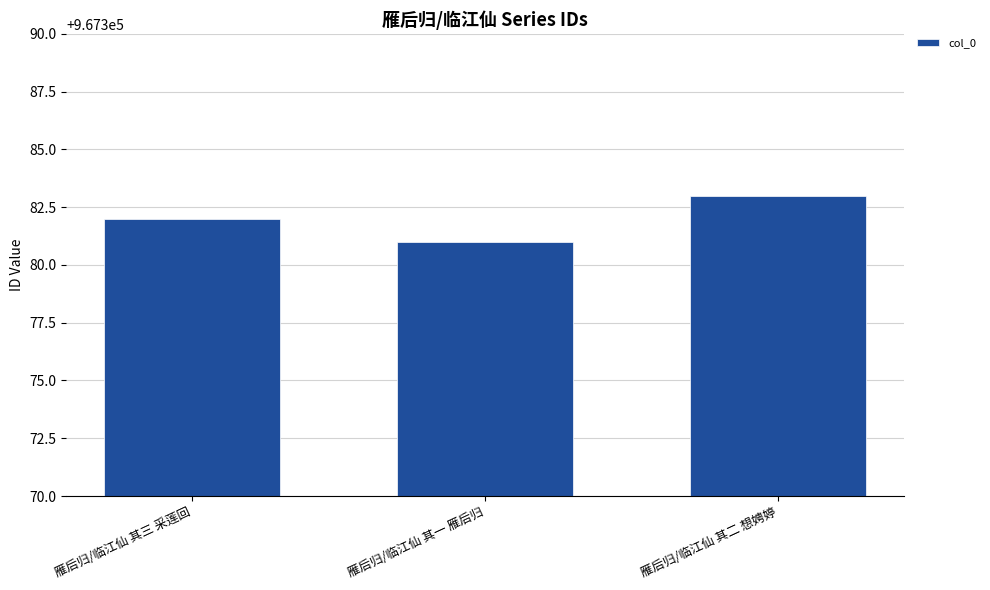

What is the average value?

967382